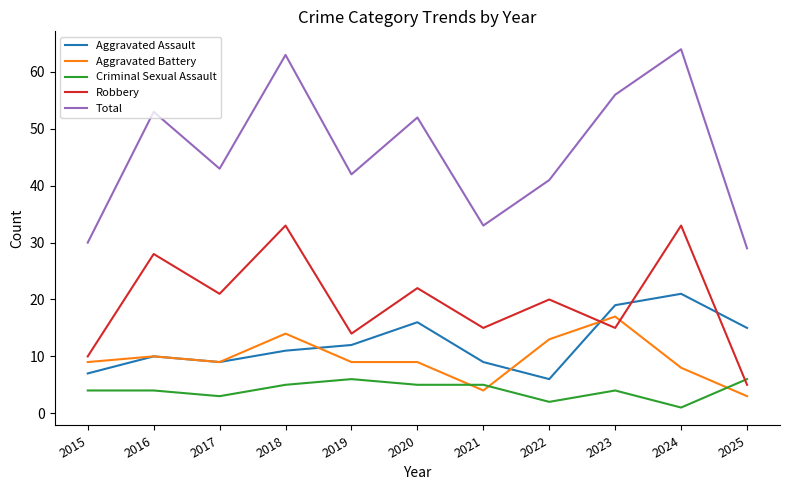

True or false: Total and Criminal Sexual Assault intersect in this chart.

False